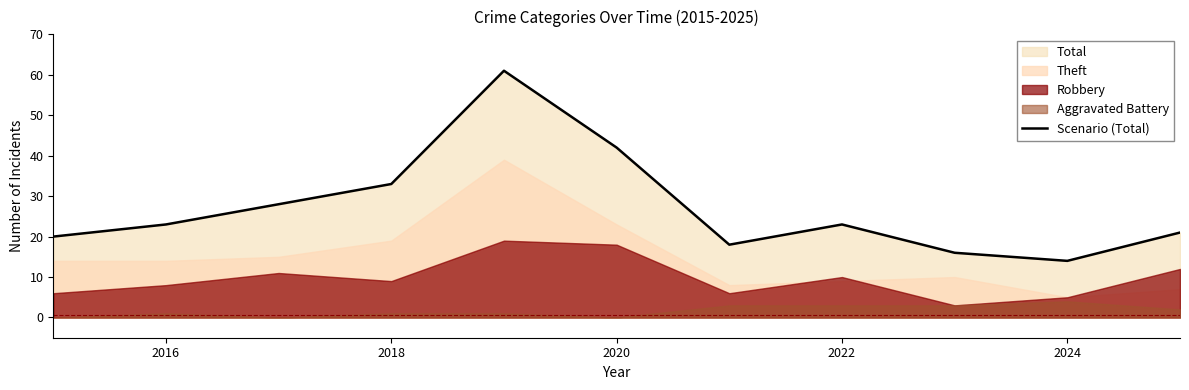

At which label does Scenario (Total) reach its minimum?

2024